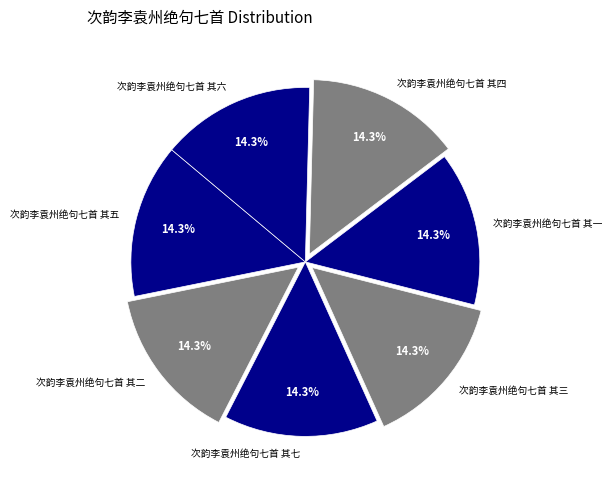

Approximately how many times larger is the value at 次韵李袁州绝句七首 其三 compared to 次韵李袁州绝句七首 其四?

1.0